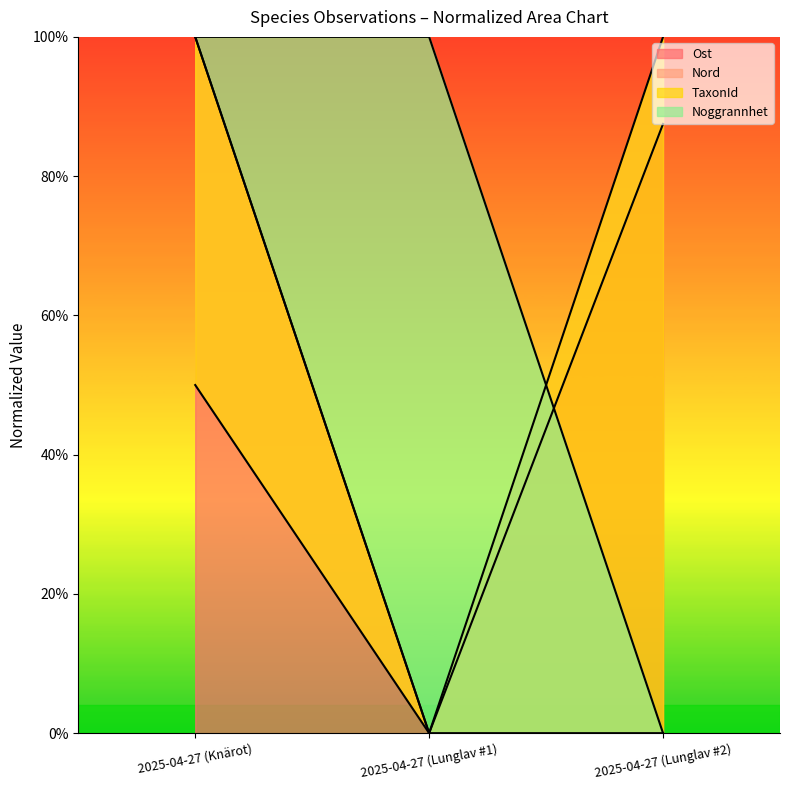

Rank the series at 2025-04-27 (Lunglav #1) from highest to lowest value.

Noggrannhet, Ost, Nord, TaxonId